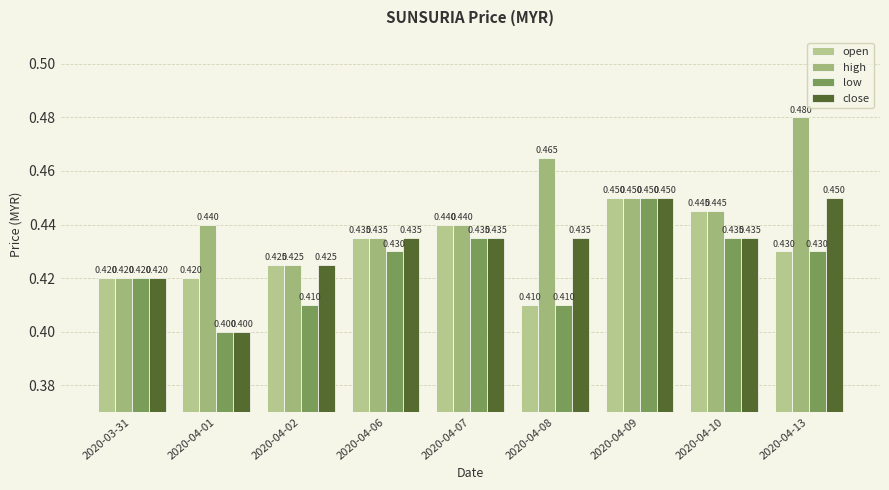

What is the maximum value shown in the chart?

0.5